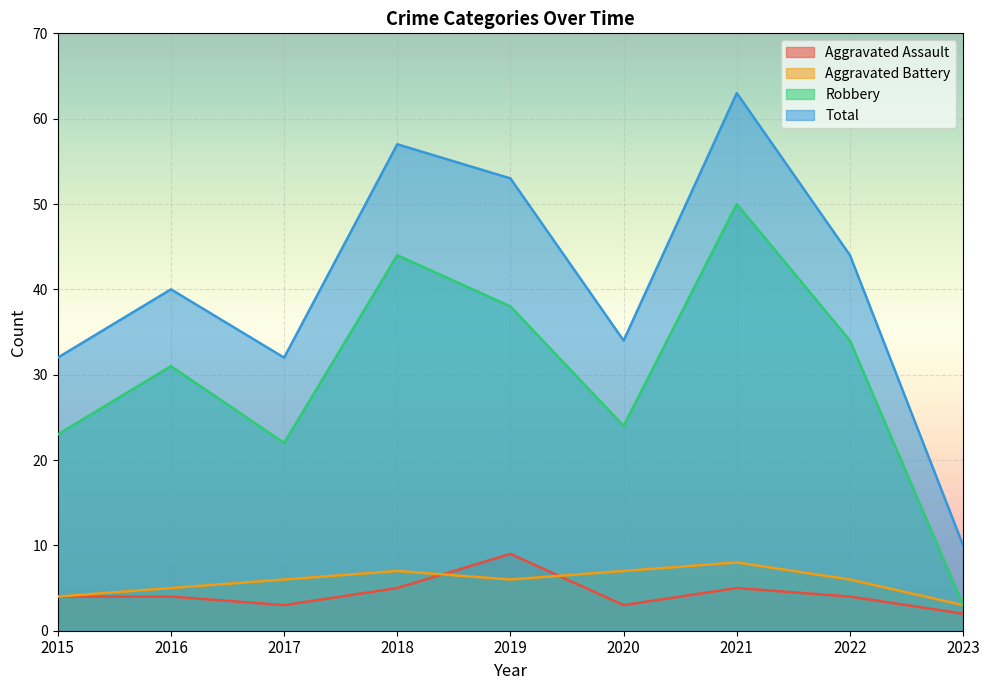

At which category is the sum across all series the highest?

2021